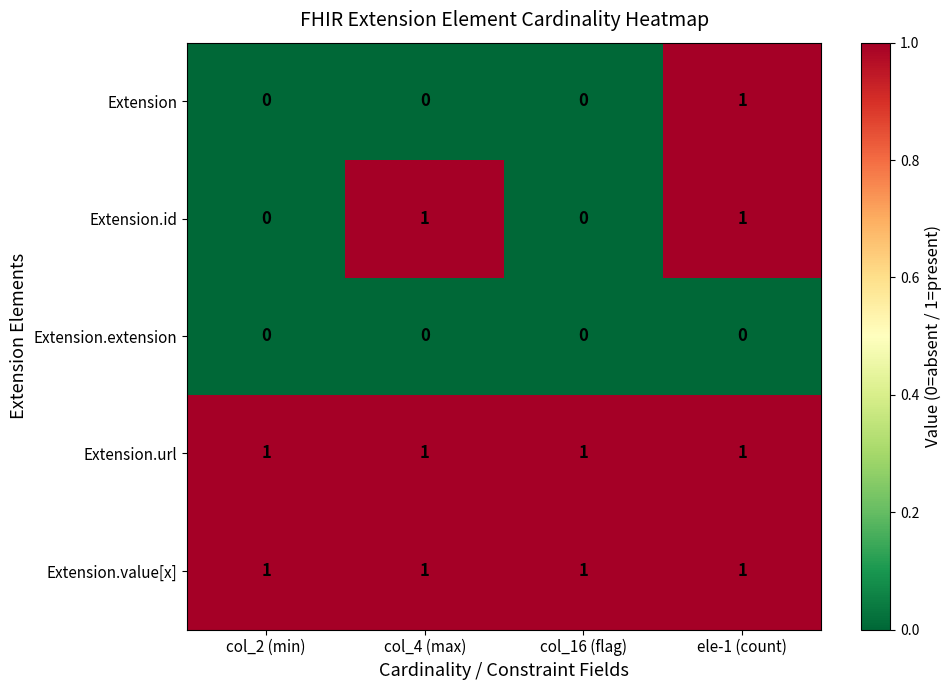

What is the sum of all Extension.value[x] values?

4